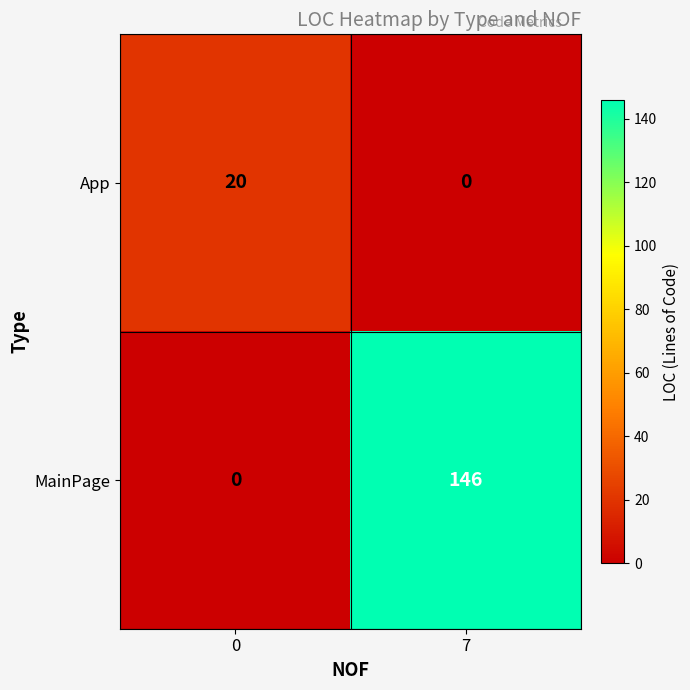

At which category is the sum across all series the highest?

7